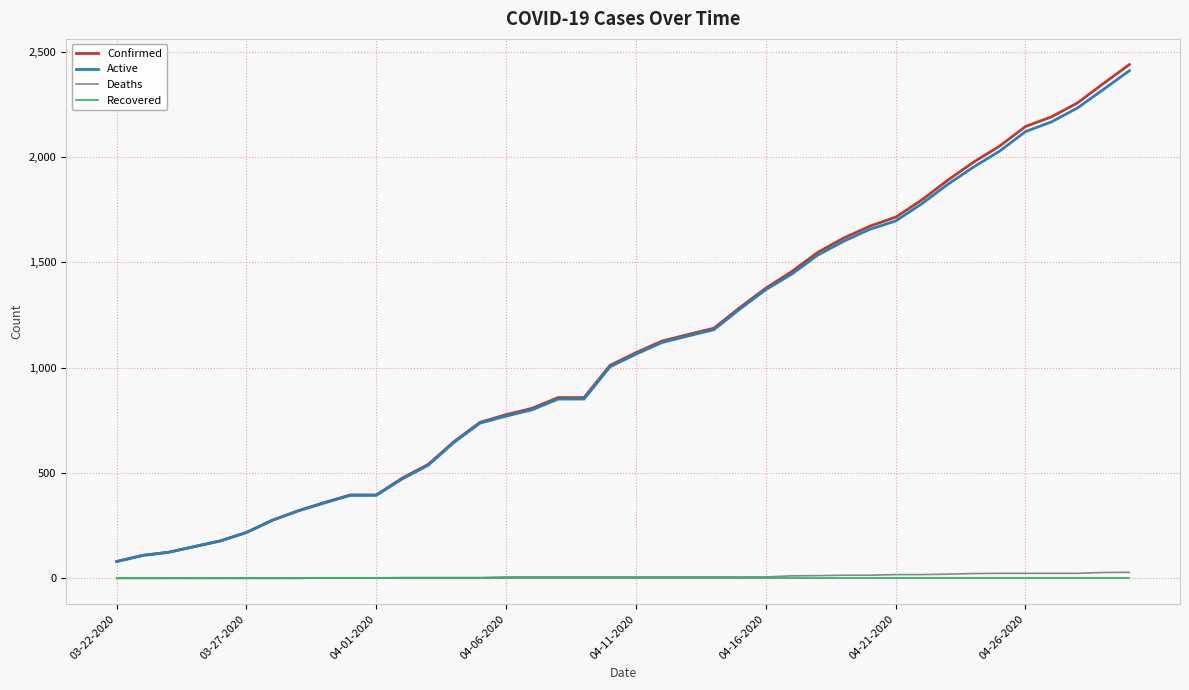

Which series has the largest range (max minus min)?

Confirmed